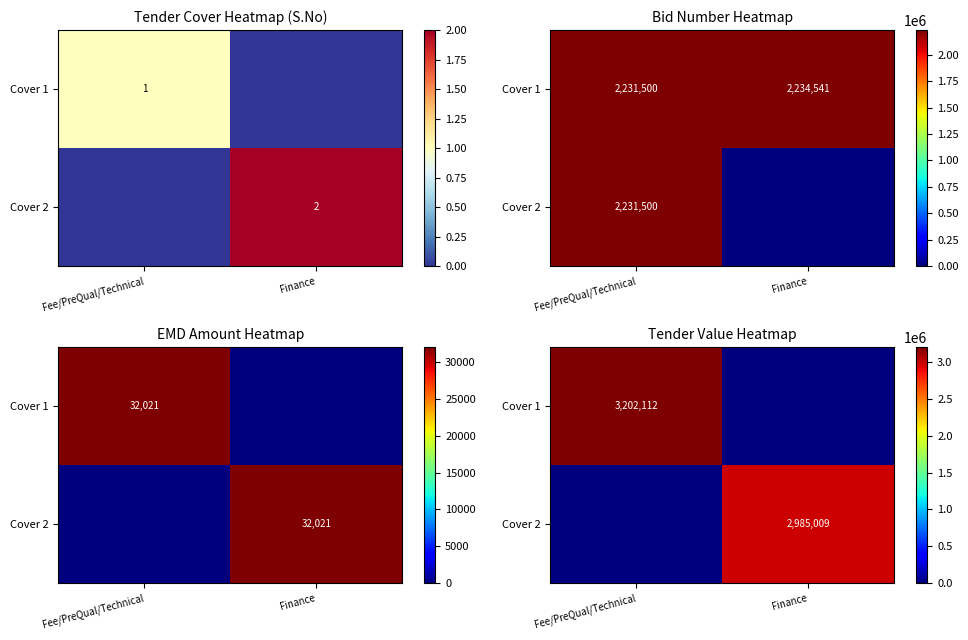

What is the sum of the Cover 2 values at Finance and Fee/PreQual/Technical?

2985009